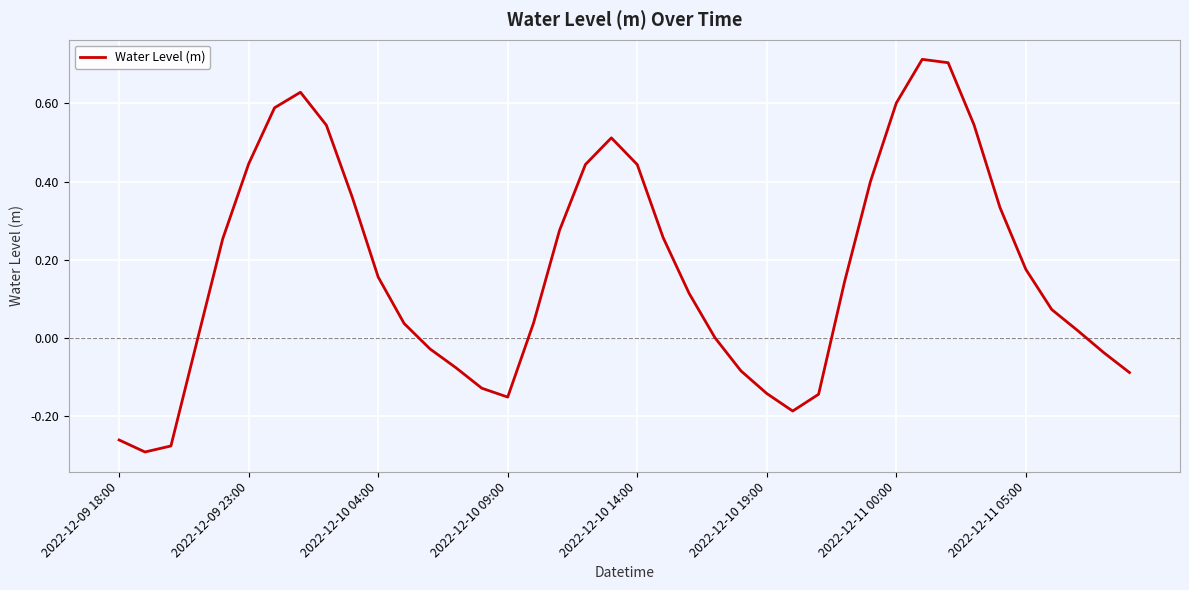

What is the difference between the maximum and minimum values?

1.0